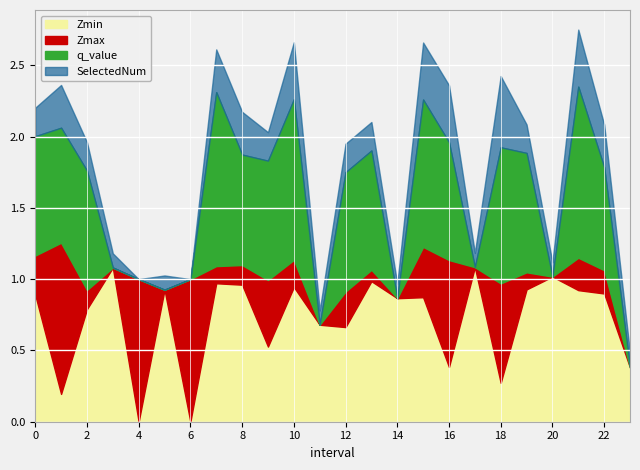

True or false: Zmax has a value of 1.8 at 17.

False